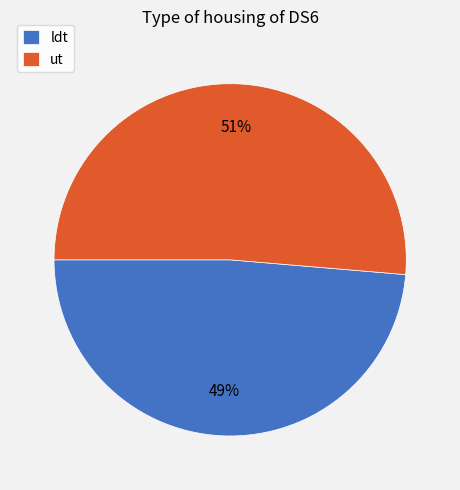

What is the smallest slice in the pie chart?

ldt